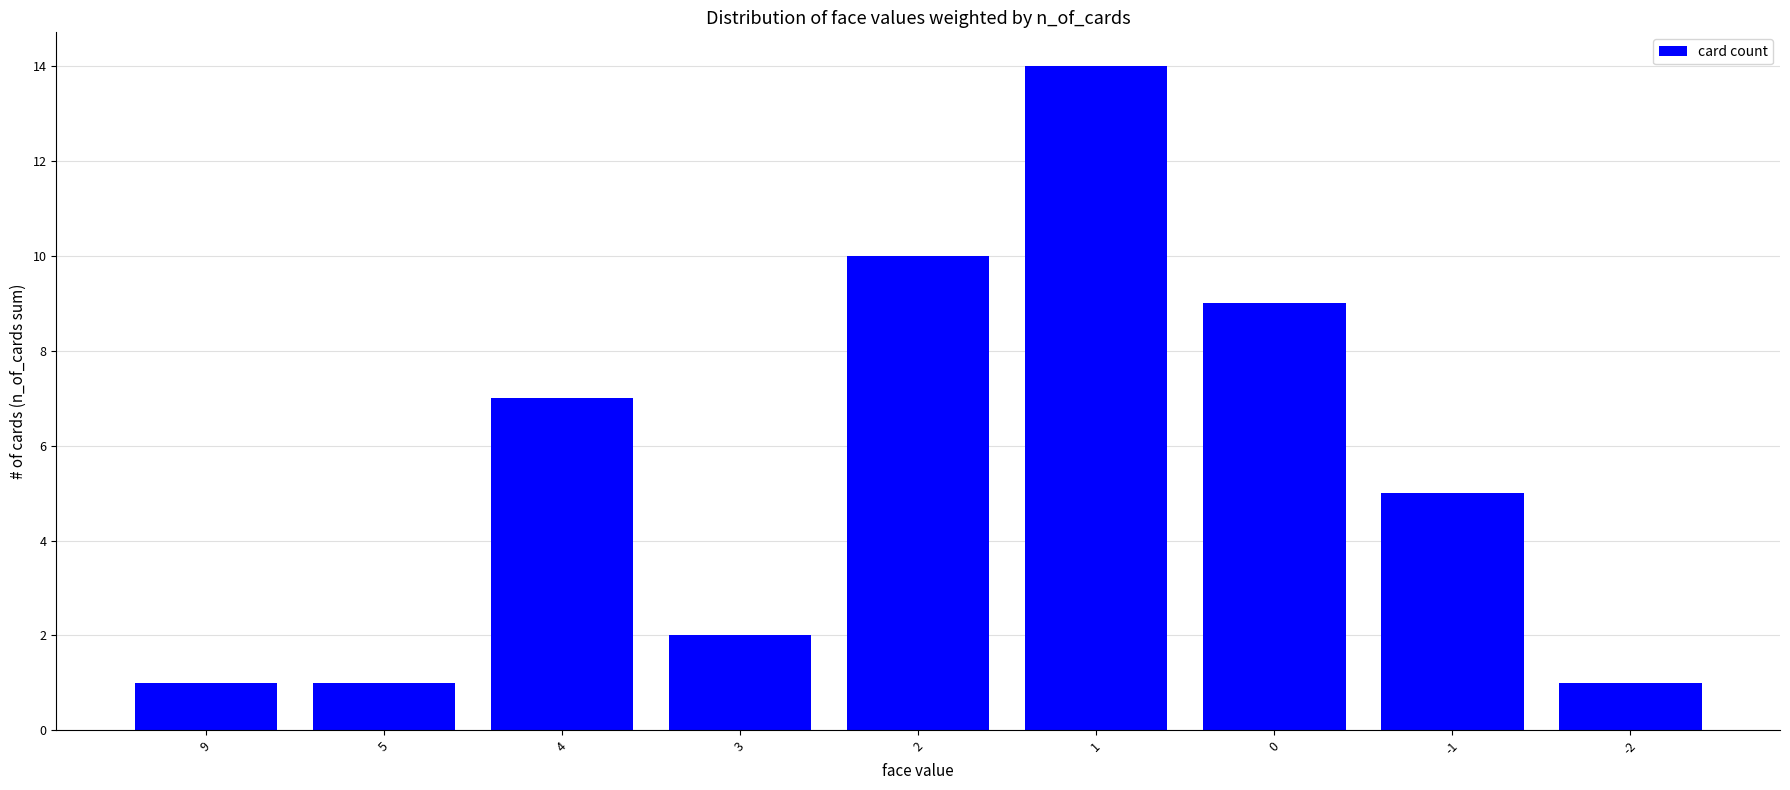

Is it true that the value at 3 is 2?

True